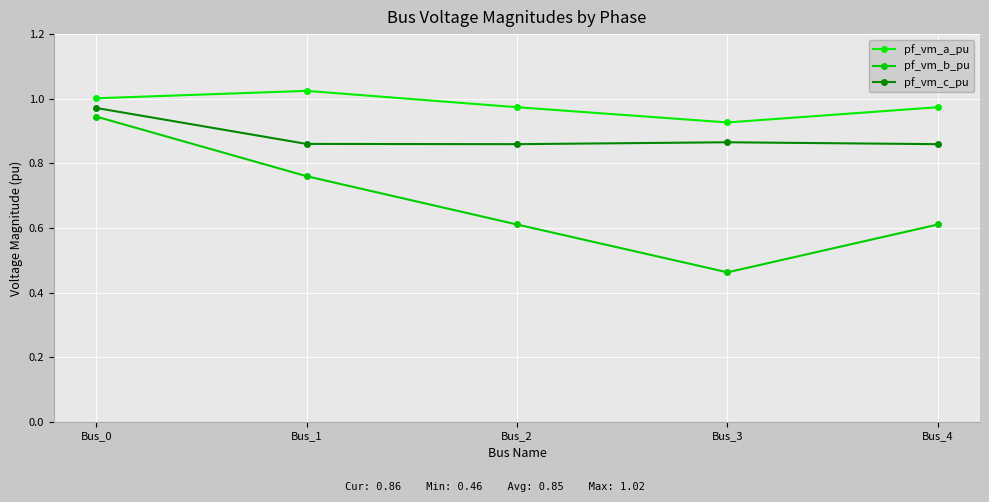

What is the value of the pf_vm_a_pu point at the 2nd from the left?

1.0